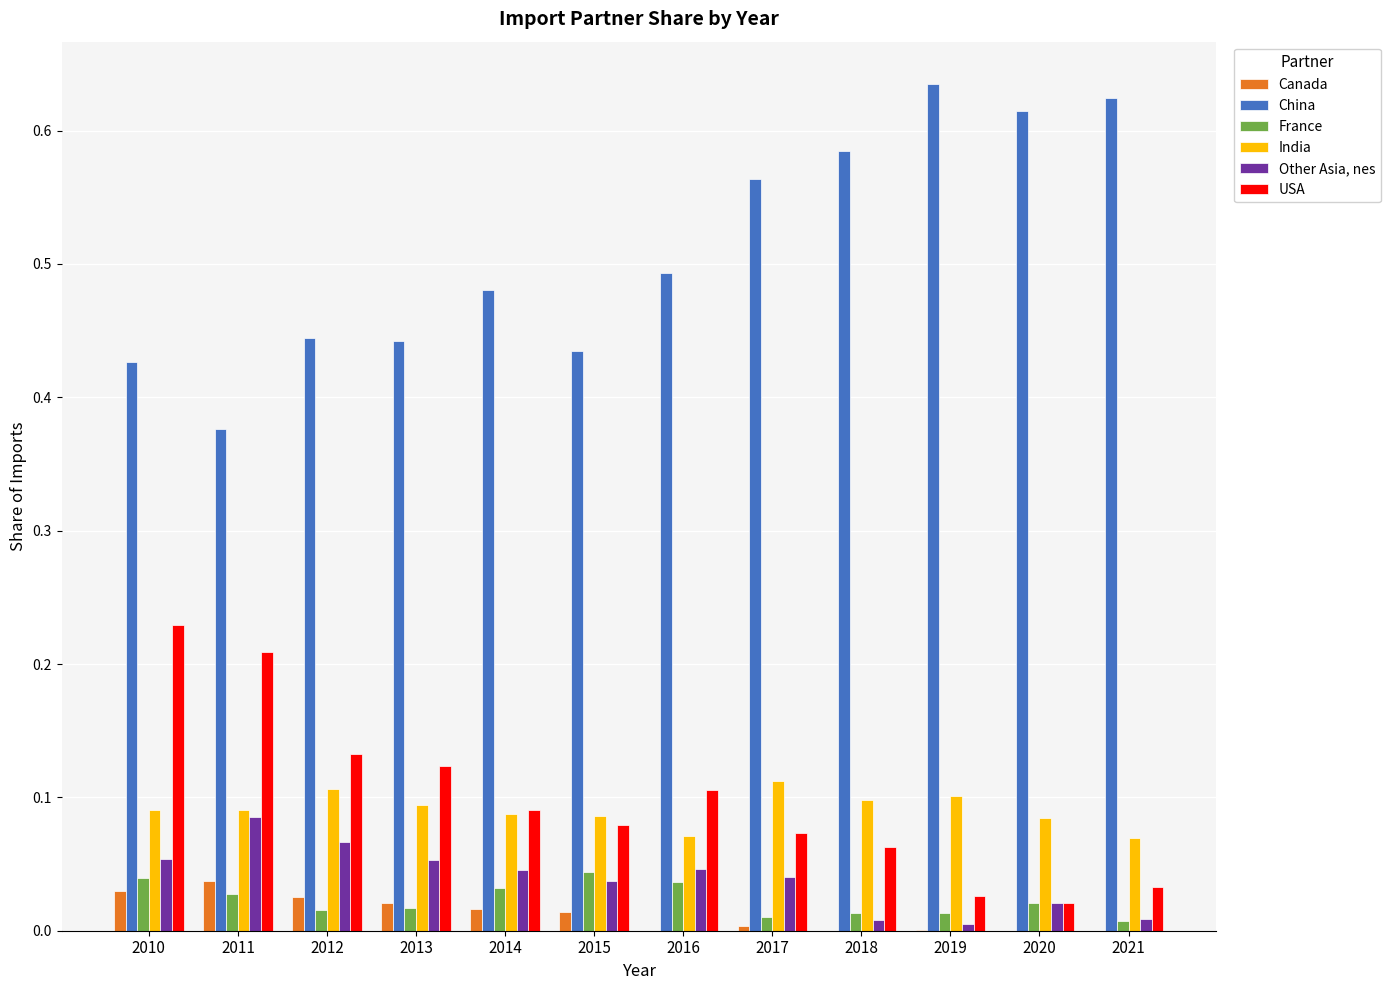

What are all the series names shown in the legend?

Canada, China, France, India, Other Asia, nes, USA